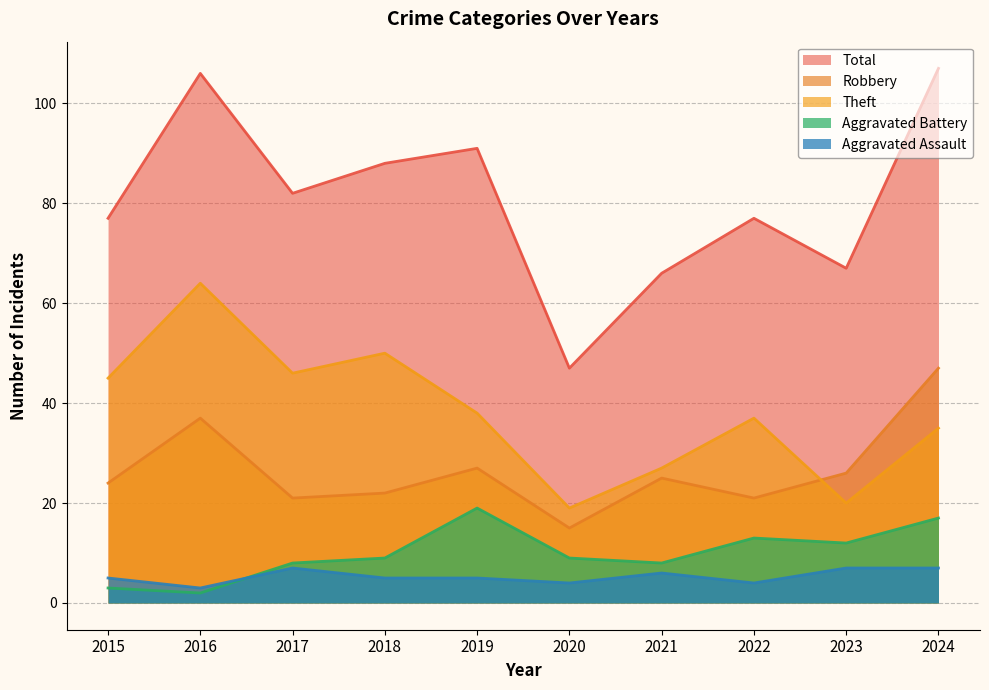

Reading left to right, what are all the values shown in this chart?

Robbery: 24	37	21	22	27	15	25	21	26	47
Theft: 45	64	46	50	38	19	27	37	20	35
Aggravated Battery: 3	2	8	9	19	9	8	13	12	17
Aggravated Assault: 5	3	7	5	5	4	6	4	7	7
Total: 77	106	82	88	91	47	66	77	67	107